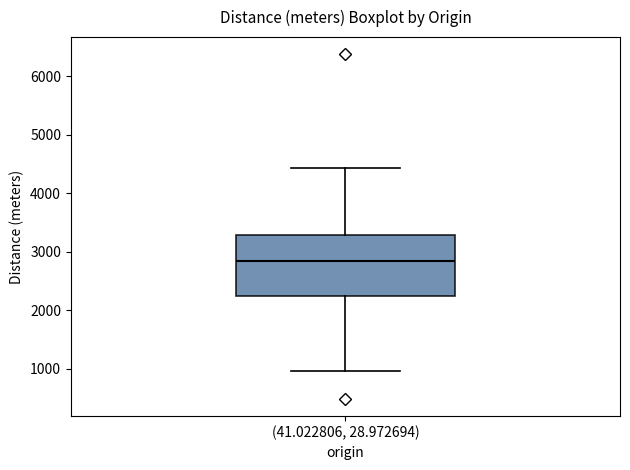

Transcribe this box plot: give where the median line is, the range the box spans, and where the two whiskers end, as read against the y-axis. The values are not printed on the chart, so give them approximately, as read against the axis.

median 2800, box 2200 to 3300, whiskers 1000 to 4400